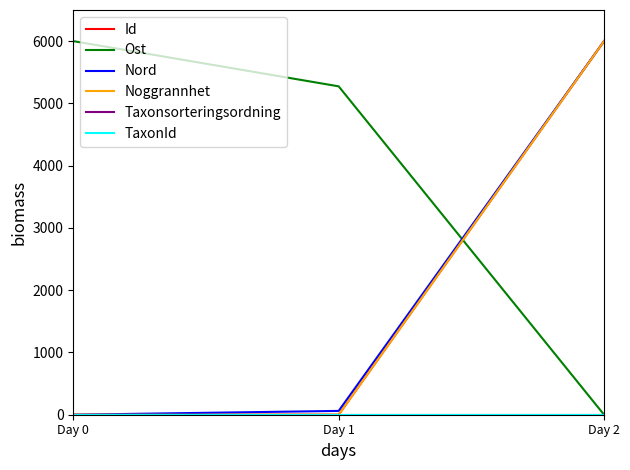

At which category is the sum across all series the highest?

Day 2